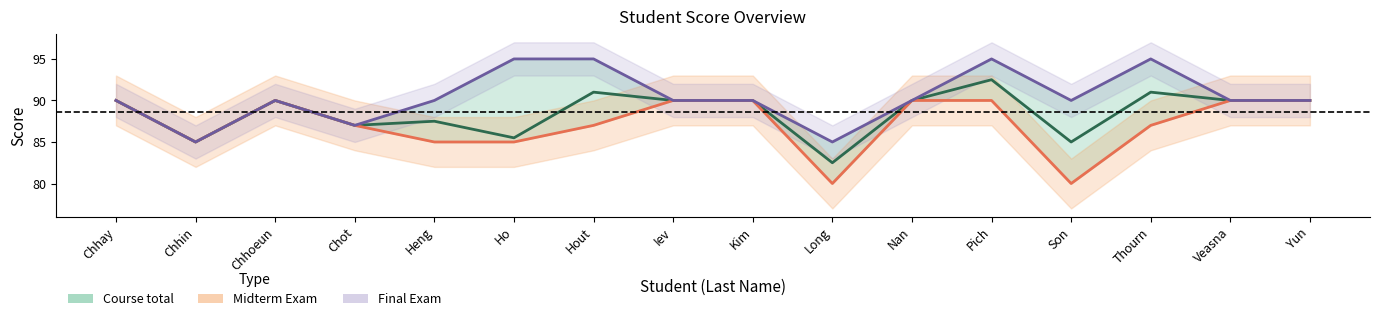

Does the chart display data point markers on the line(s)?

No